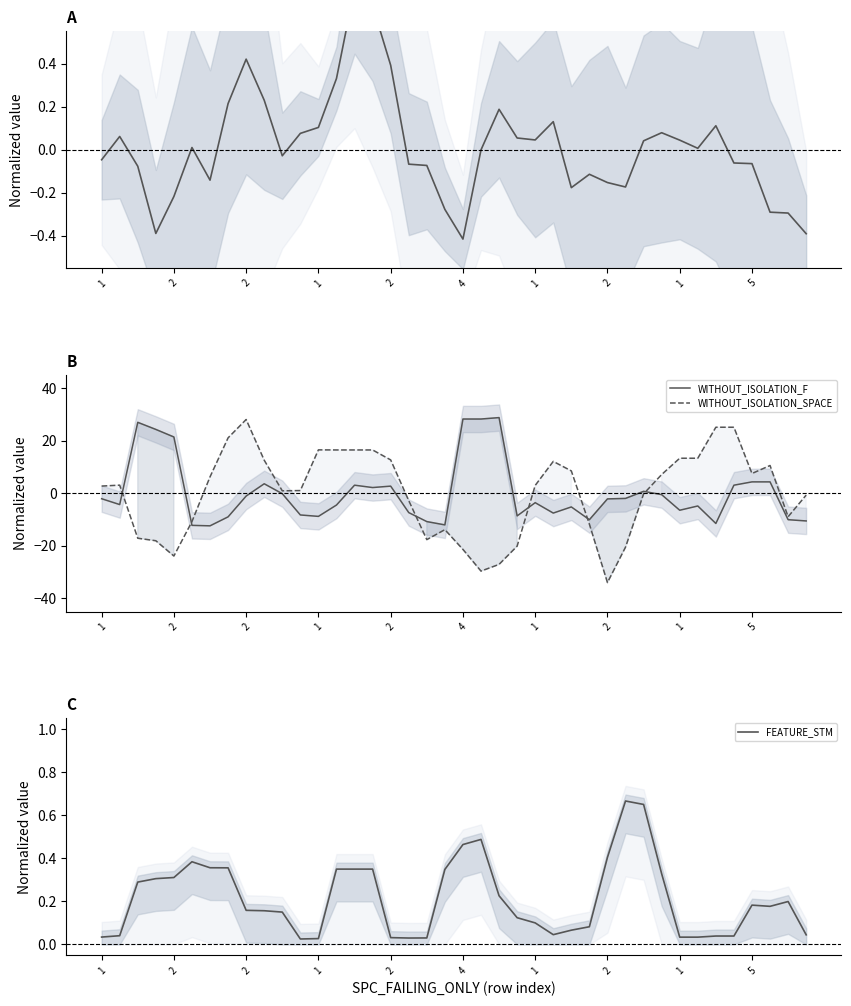

Which series changed the most between 21 and 22?

WITHOUT_ISOLATION_SPACE